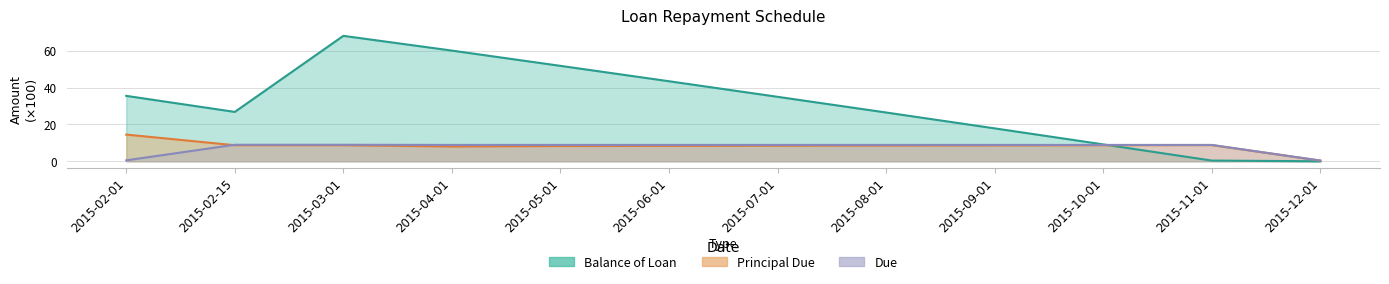

Count the number of categories in the chart.

12